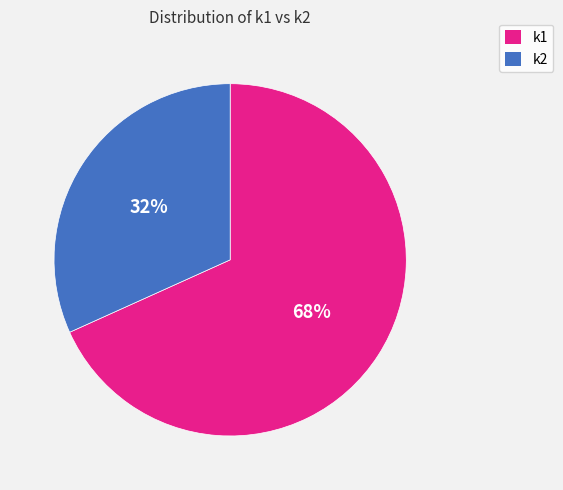

How many segments does this pie chart have?

2